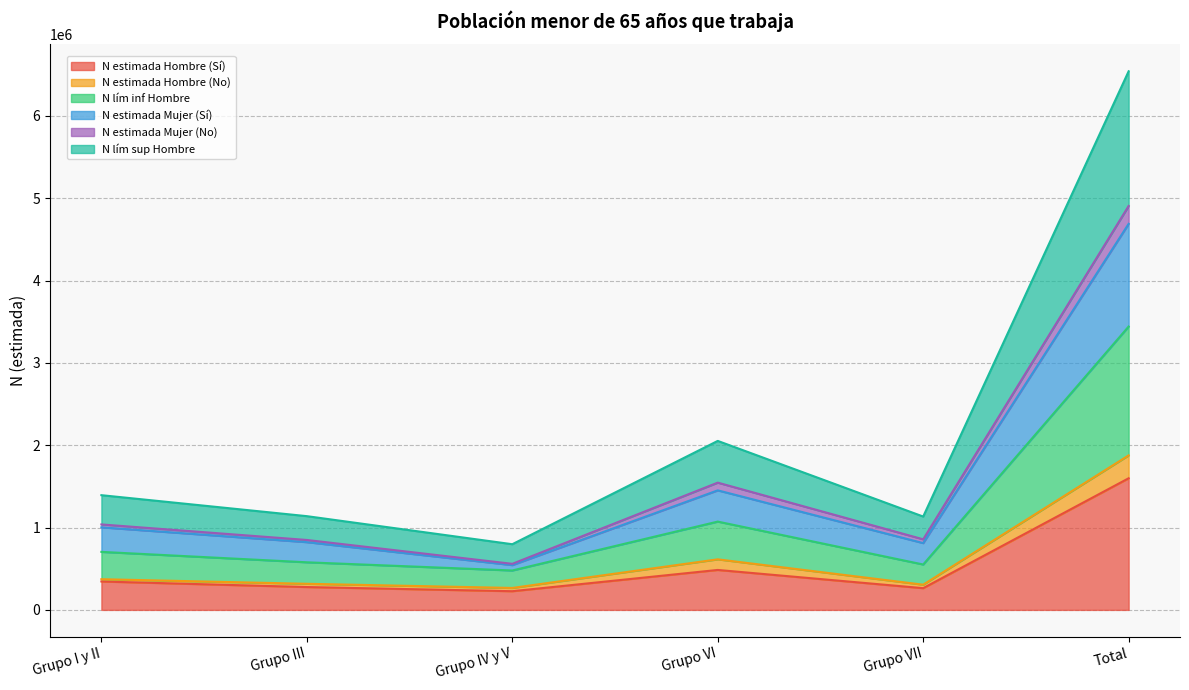

Which has a higher value, Grupo VI or Grupo I y II?

Grupo VI